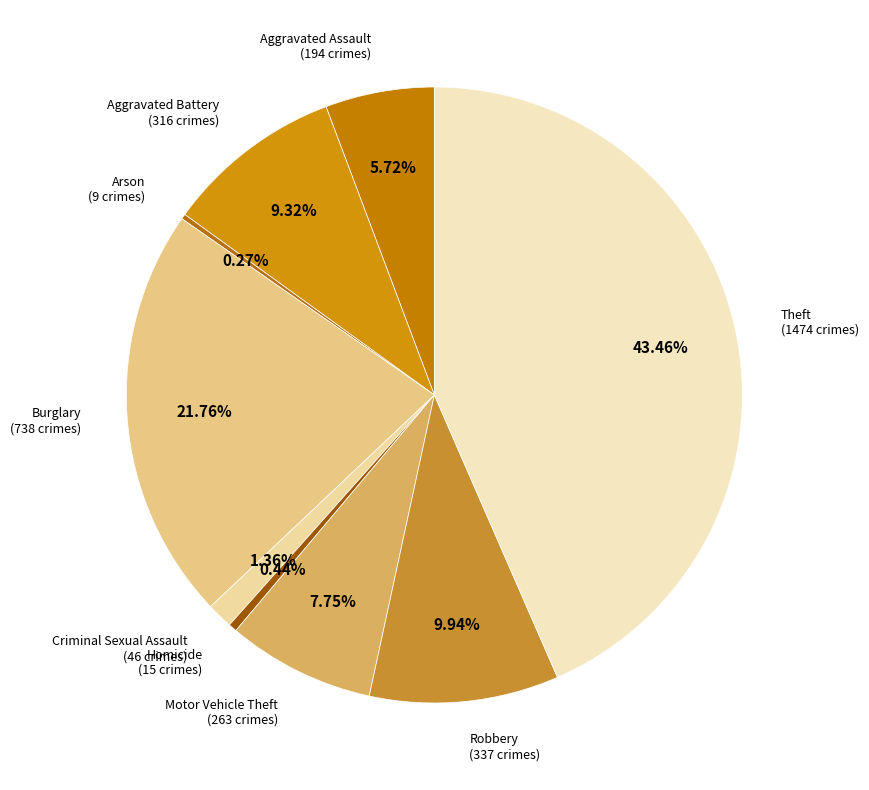

Is there any slice that represents more than half of the pie?

No